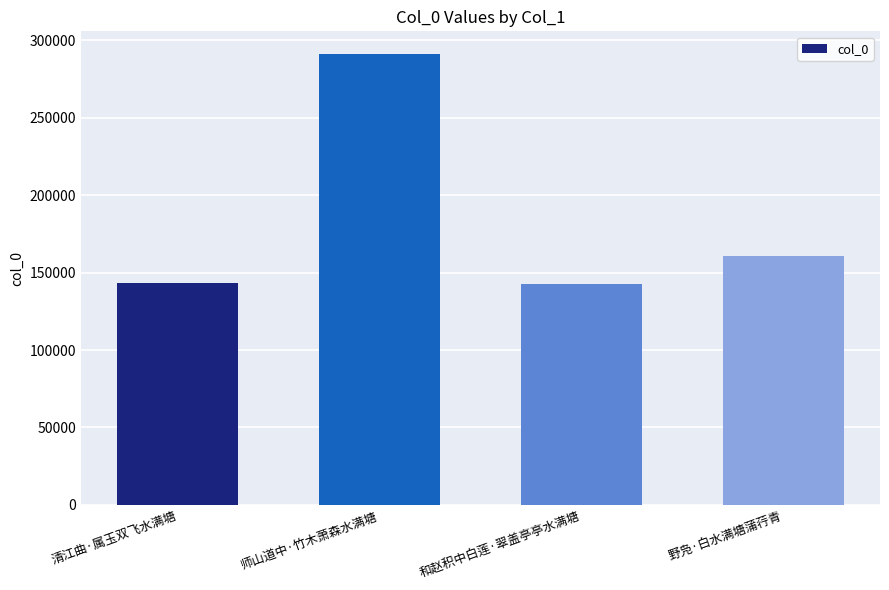

At which label does the data first exceed 160970?

师山道中·竹木萧森水满塘